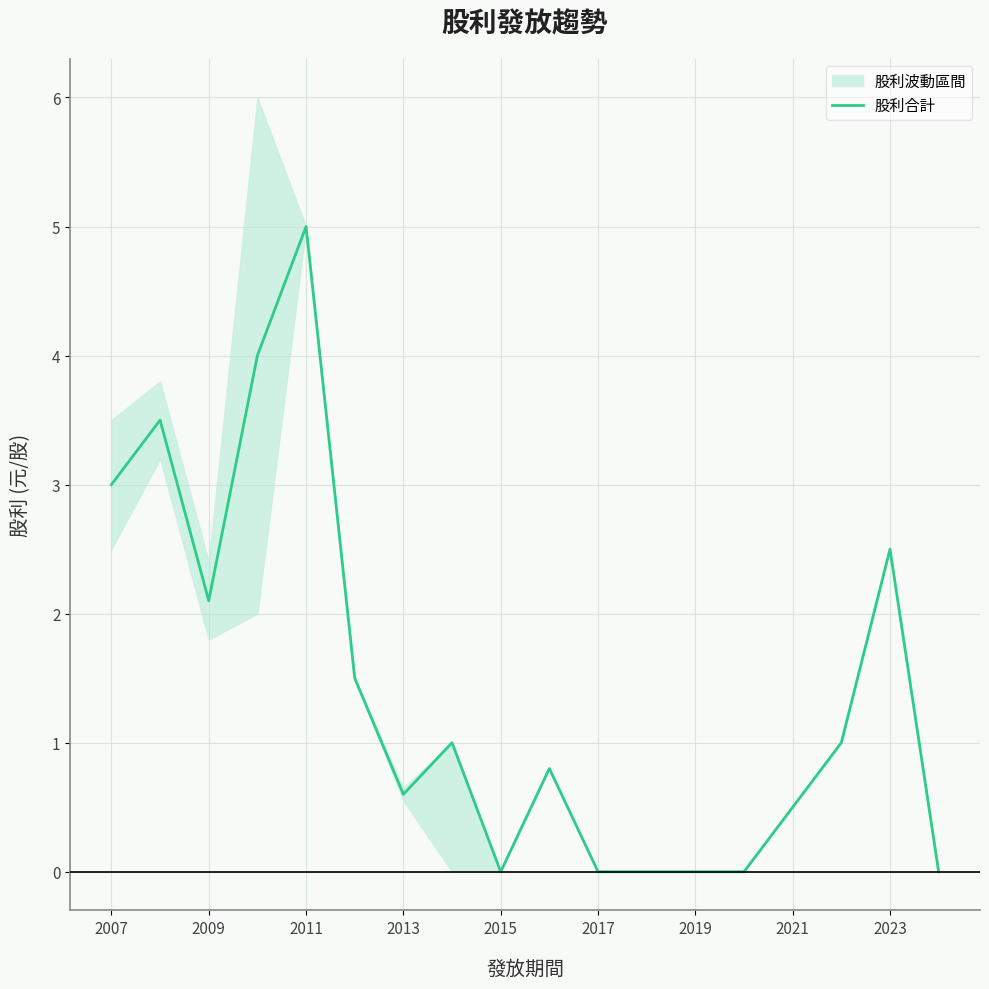

Does the chart have visible grid lines?

Yes